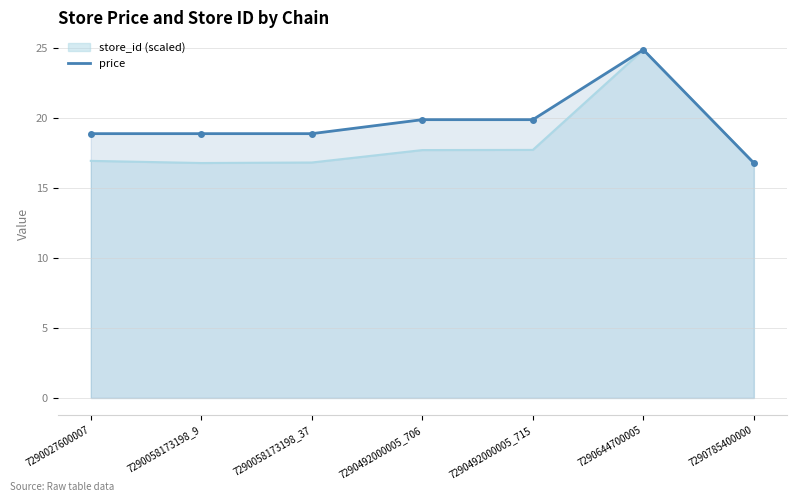

Is it true that the value at 7290492000005_715 is 19.9?

True